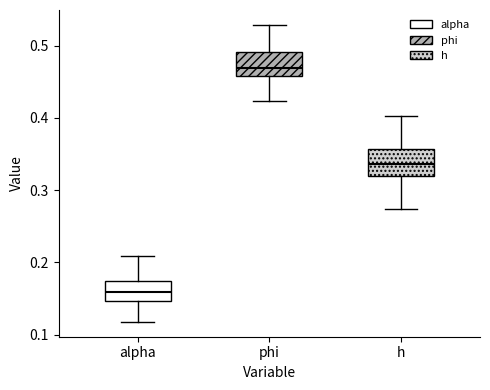

Reading left to right, transcribe this box plot: for each box, give where its median line is, the range the box spans, and where its two whiskers end, as read against the y-axis. The values are not printed on the chart, so give them approximately, as read against the axis.

alpha: median 0.16, box 0.15 to 0.17, whiskers 0.12 to 0.21
phi: median 0.47, box 0.46 to 0.49, whiskers 0.42 to 0.53
h: median 0.34, box 0.32 to 0.36, whiskers 0.27 to 0.40